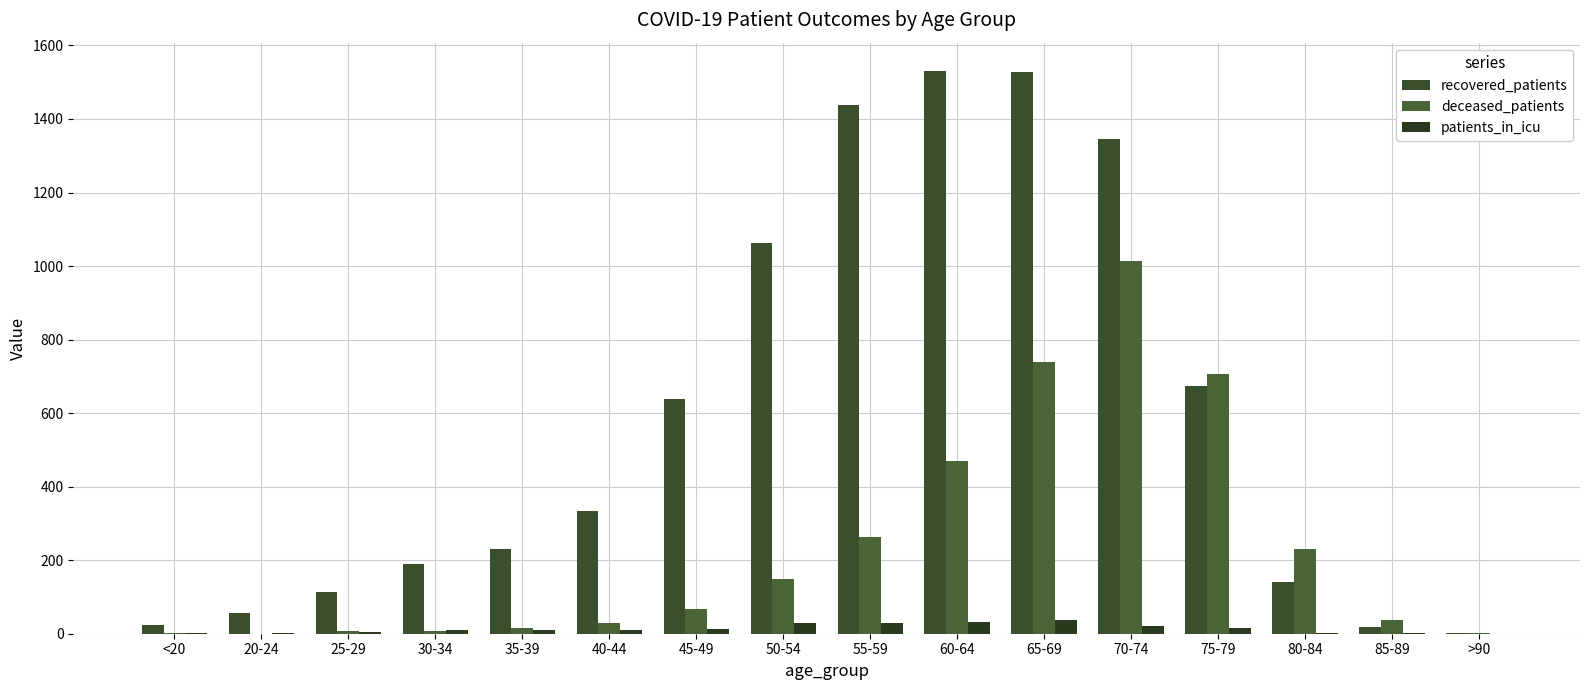

Does the chart contain stacked bars?

No